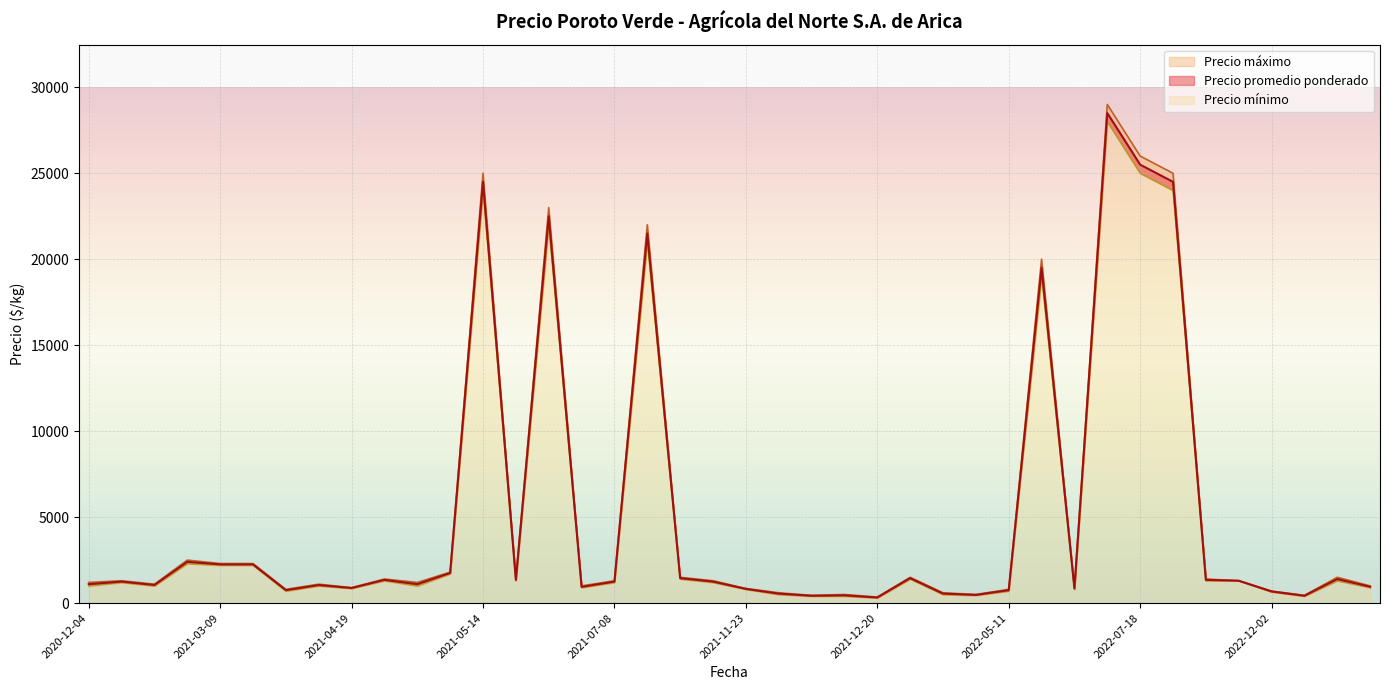

How many data points in Precio promedio ponderado are less than 1250?

19